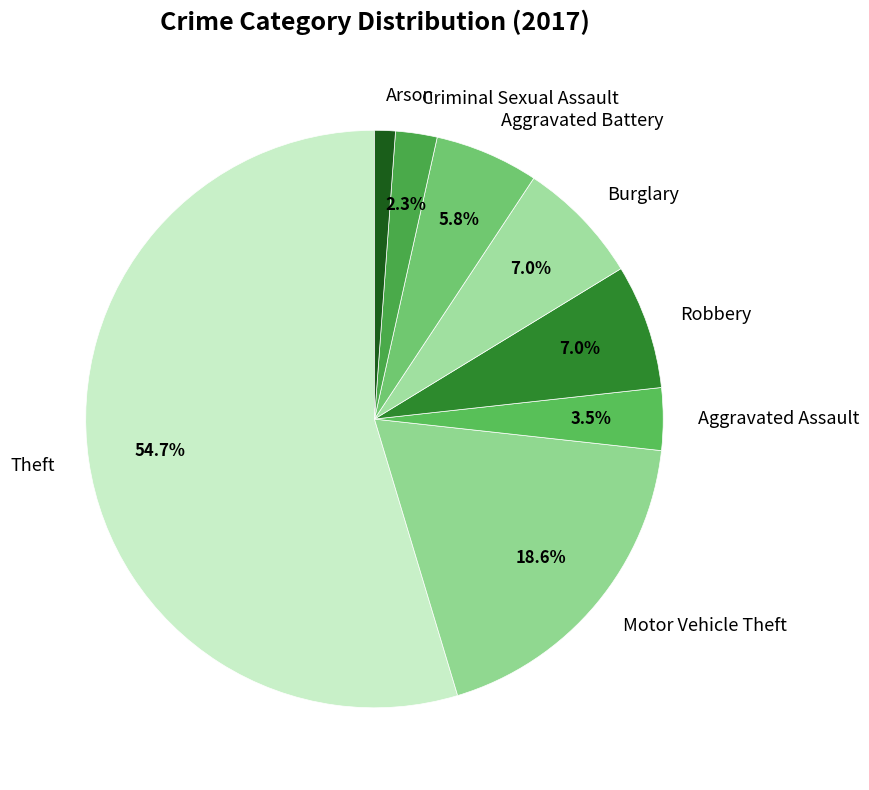

The Arson slice represents 9% of the pie. True or false?

False